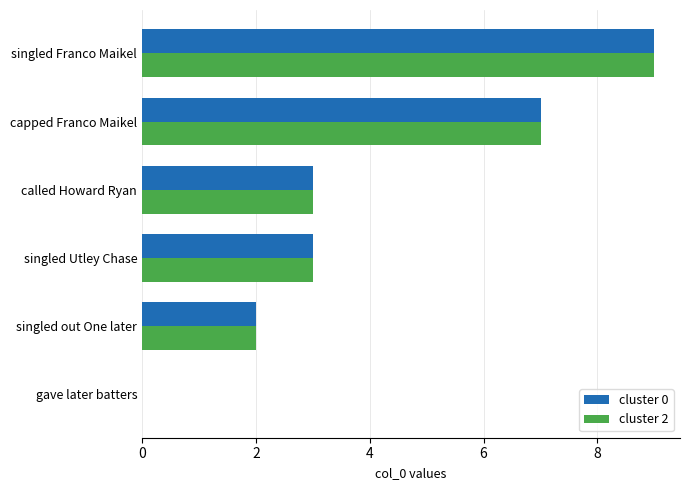

True or false: cluster 2 has a value of 7 at capped Franco Maikel.

True